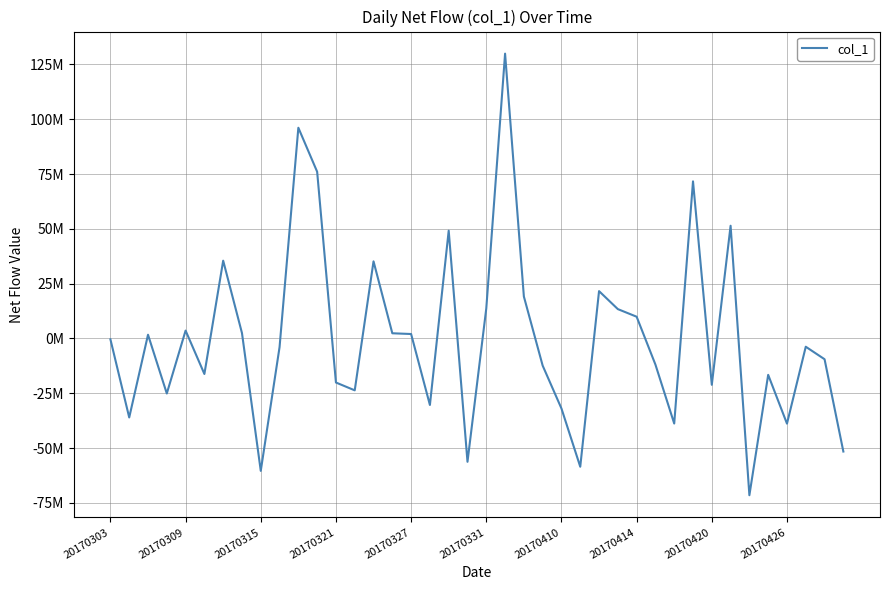

Where does the data first go above -3772750?

20170303